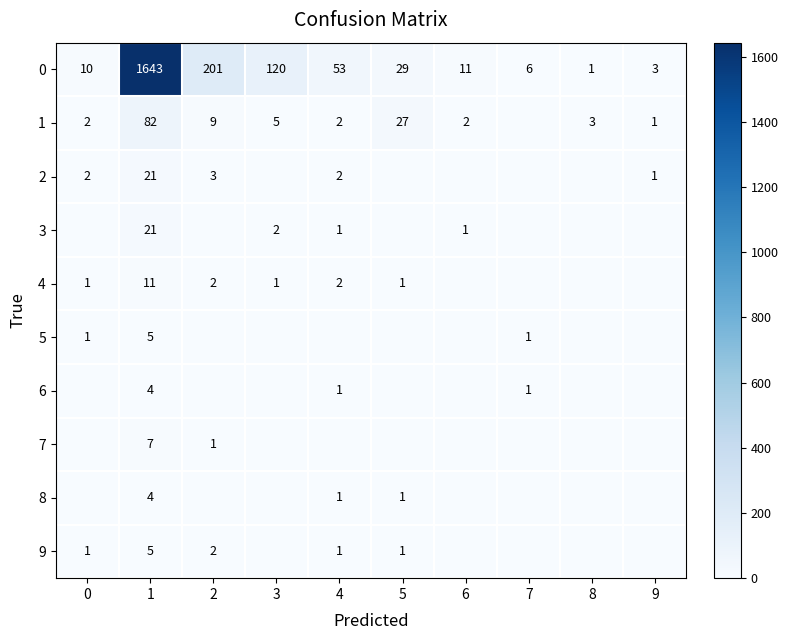

What is the highest value of the 2 series?

21